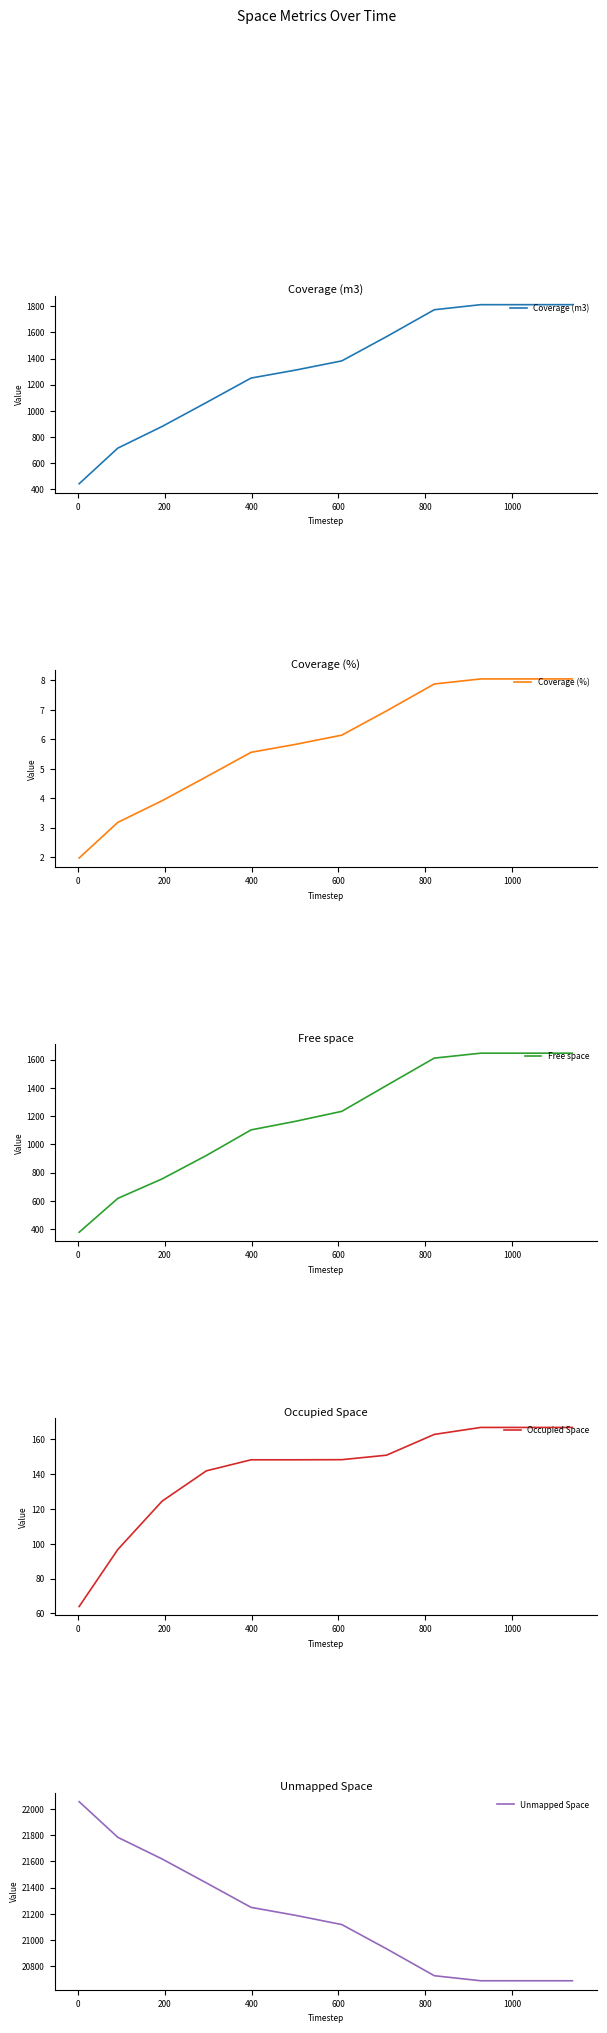

What is the lowest value of the Coverage (m3) series?

443.0